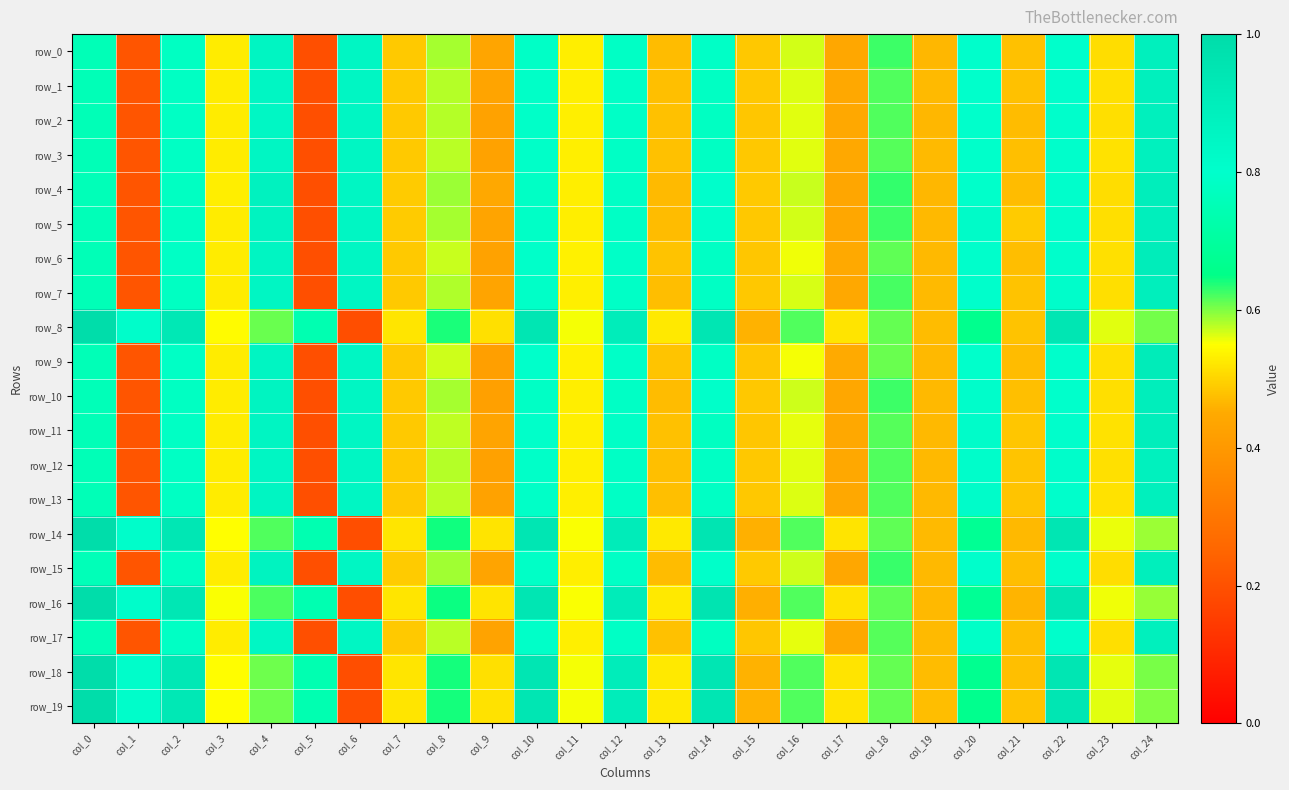

At which label does row_10 reach its peak?

col_24